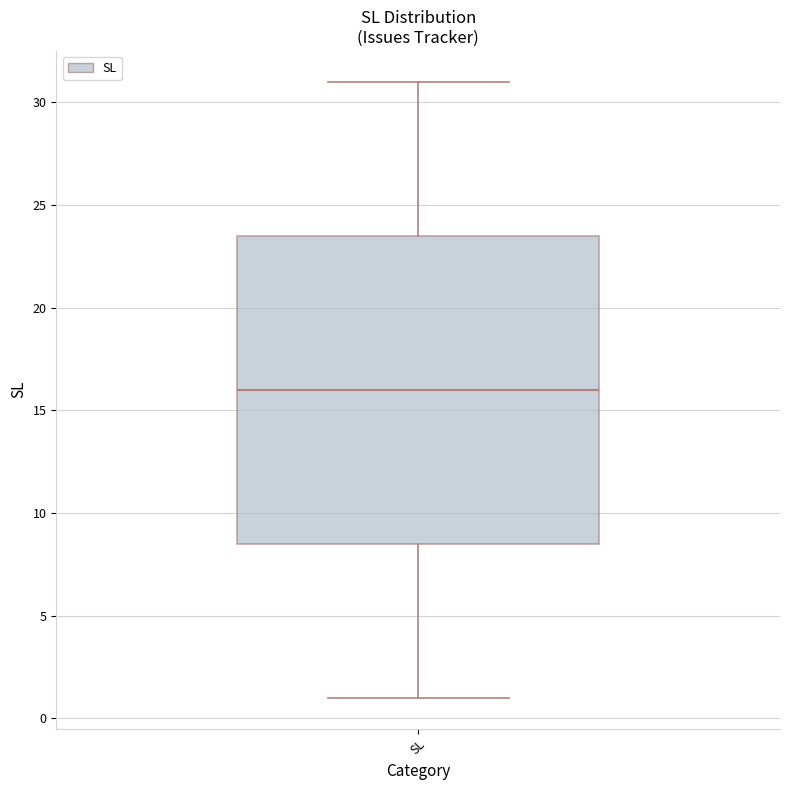

Read this box plot against the y-axis: the position of the median line, the range covered by the box, and the ends of both whiskers. The values are not printed on the chart, so give them approximately, as read against the axis.

median 16.0, box 8.5 to 23.5, whiskers 1.0 to 31.0